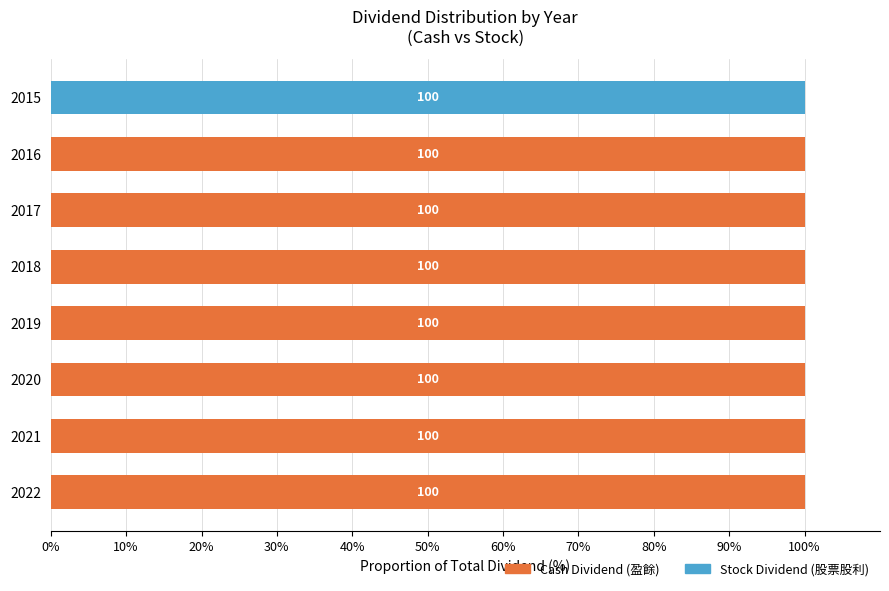

What is the total value across all series at 2021?

100